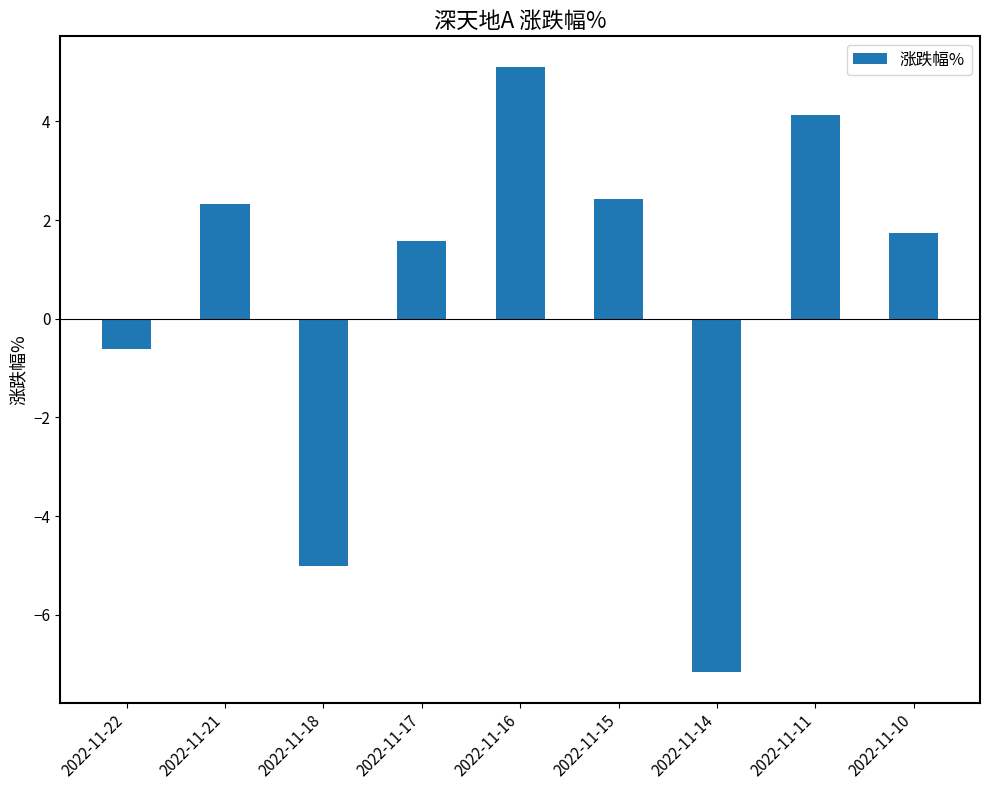

Does the chart contain any negative values?

Yes